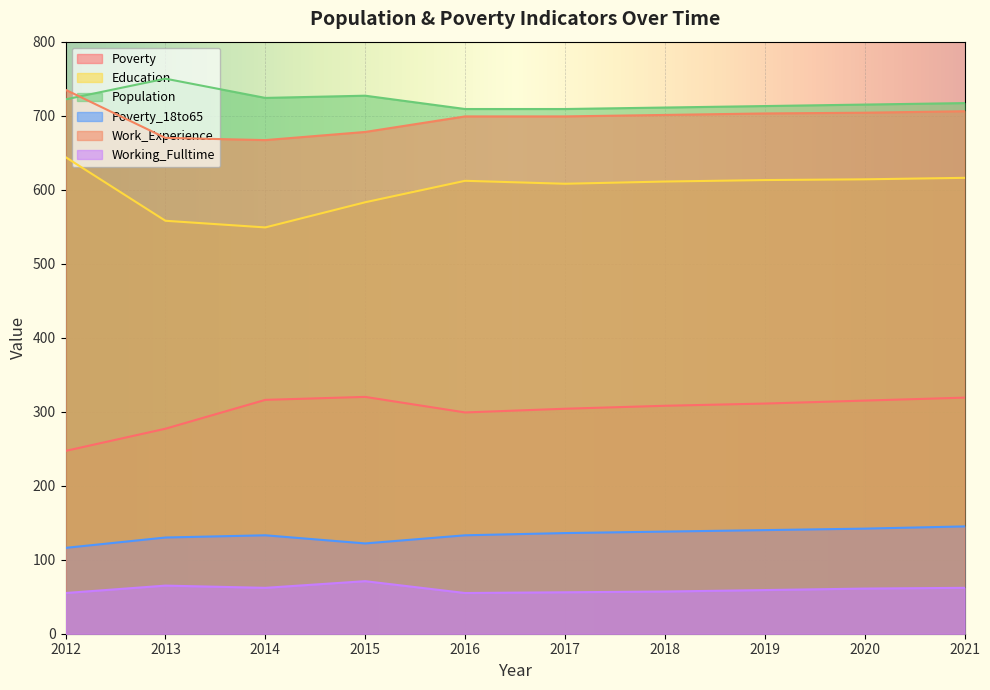

Between 2017 and 2021, which series saw the biggest shift?

Poverty